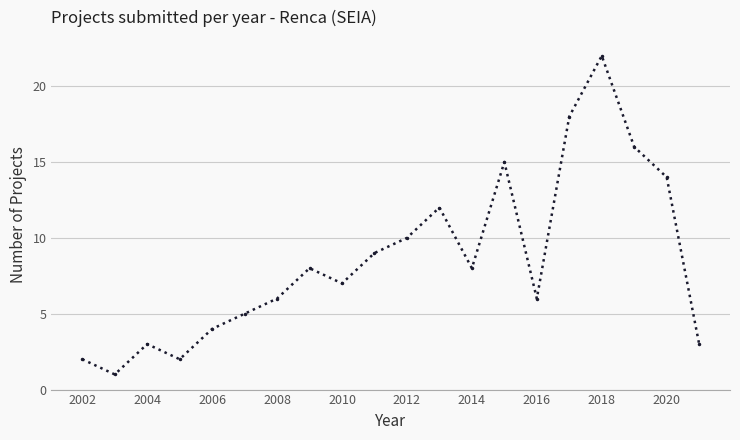

What is the maximum value shown in the chart?

22